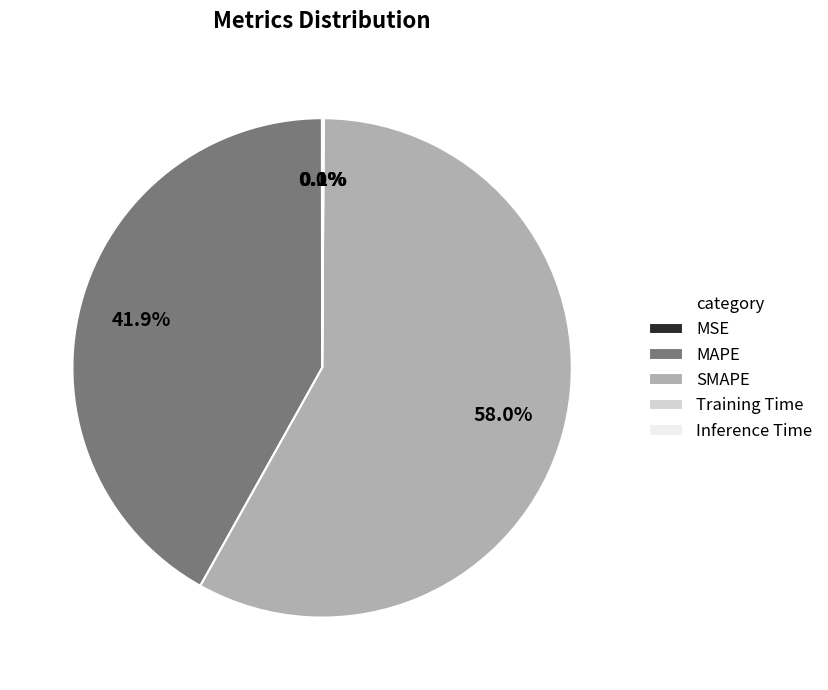

What percentage is NOT represented by MAPE?

58.1%